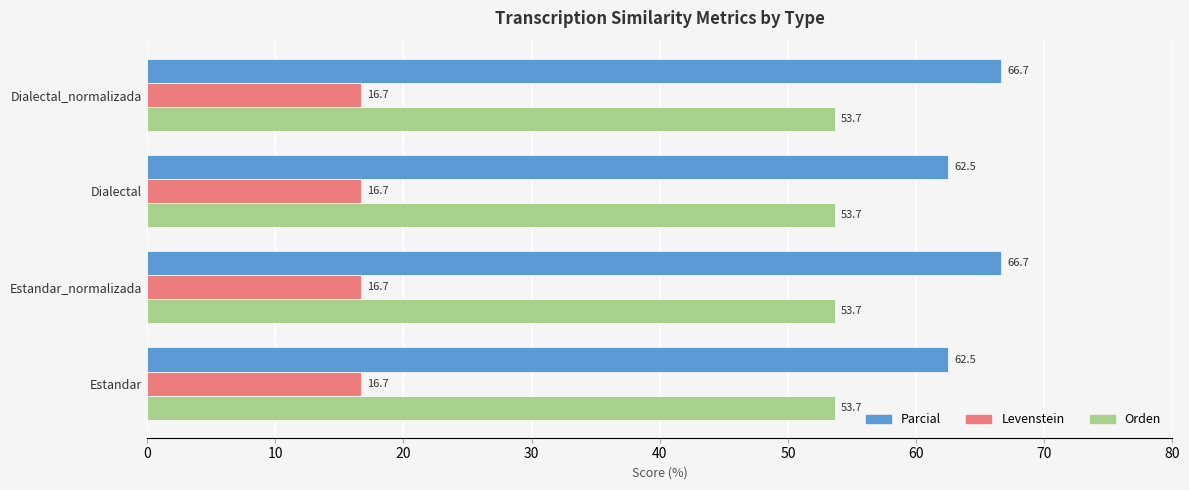

List the series in order of their overall mean, highest first.

Parcial, Orden, Levenstein